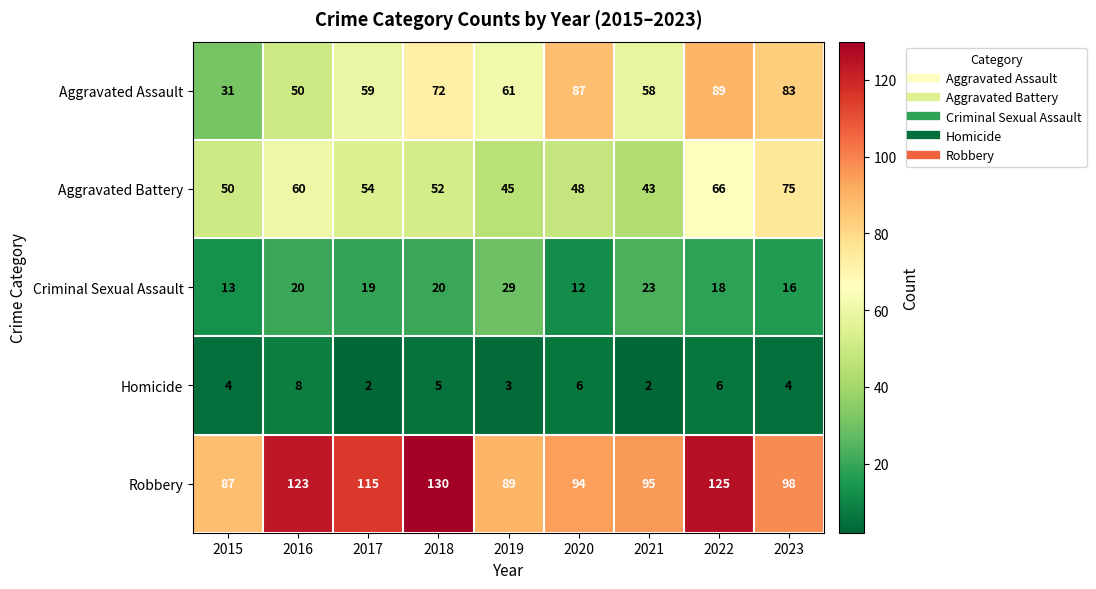

Which series has the widest spread of values?

Aggravated Assault